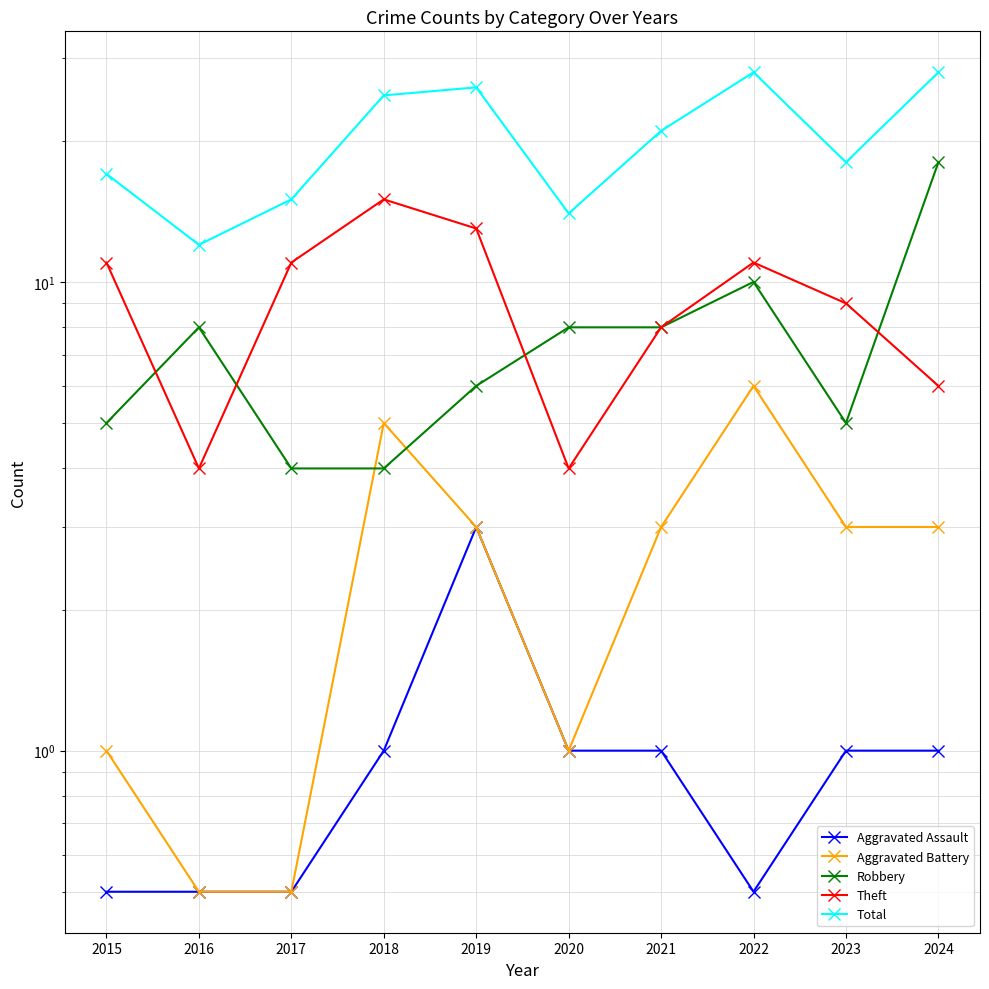

What is the minimum value shown in the chart?

0.5